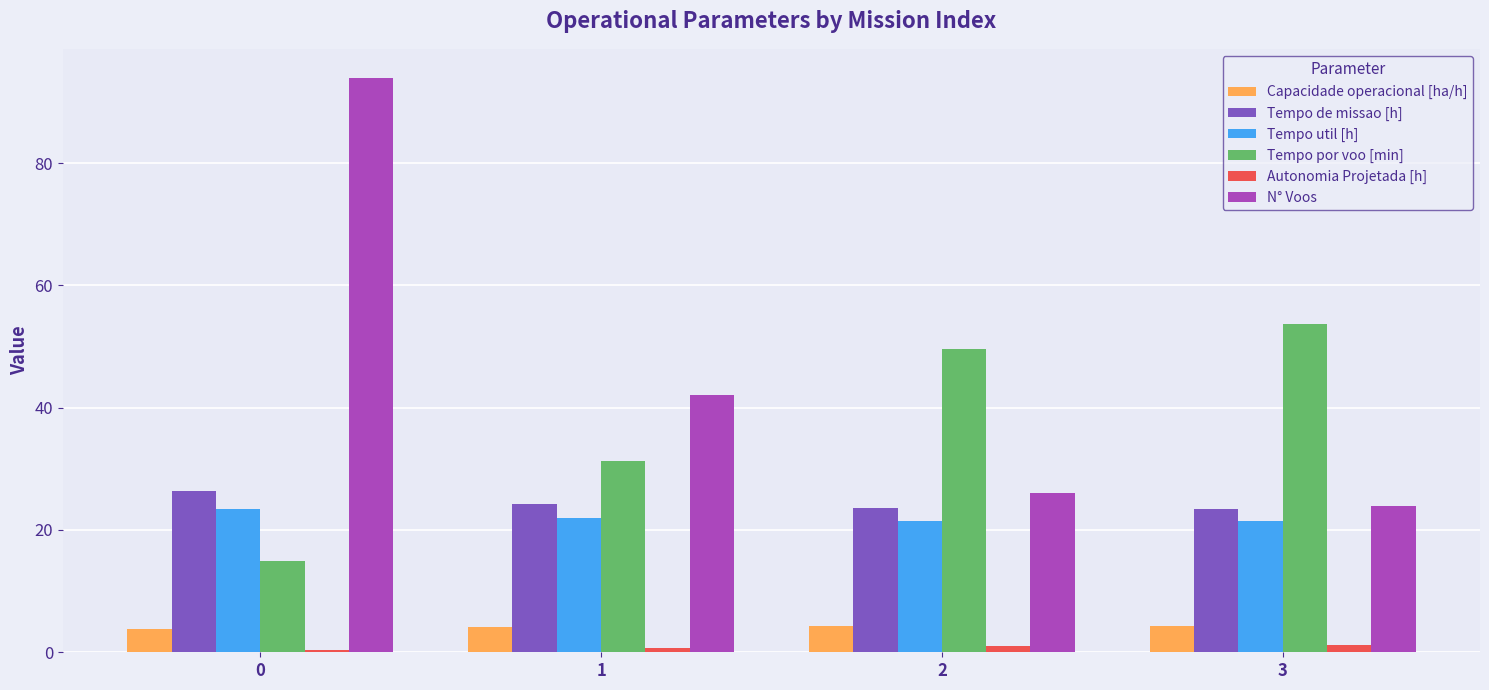

Is the value of Tempo util [h] at 0 greater than the value of Tempo por voo [min] at 0?

Yes